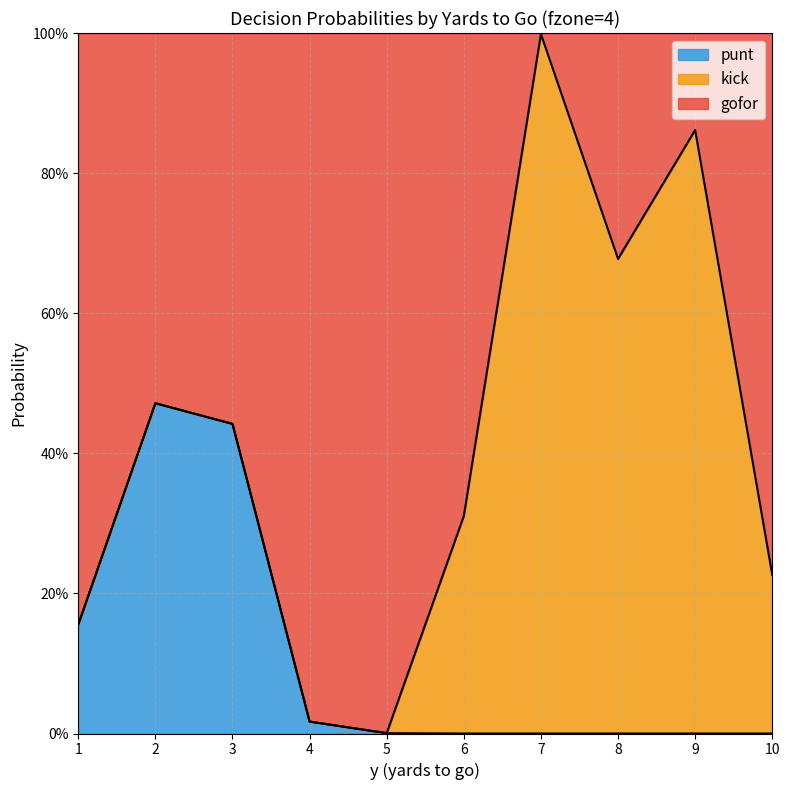

Does the chart display data point markers on the line(s)?

No